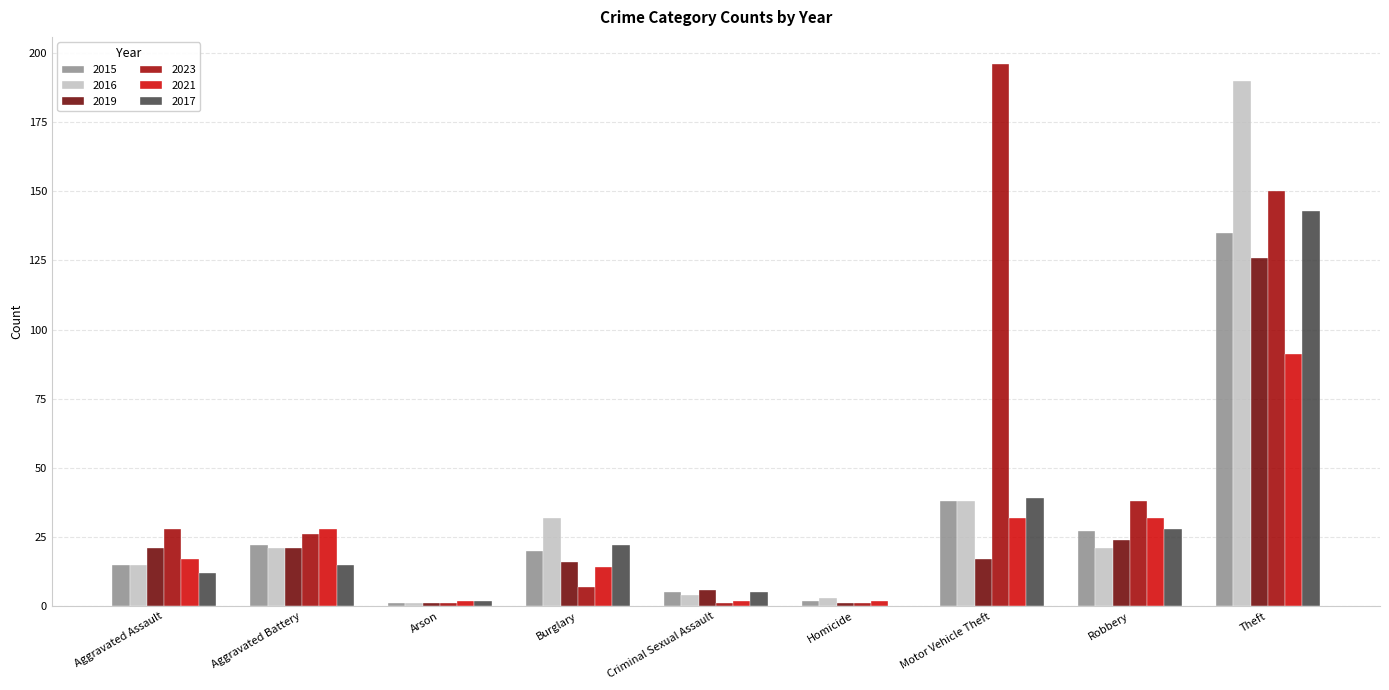

At which label is 2017 closest to 71?

Motor Vehicle Theft